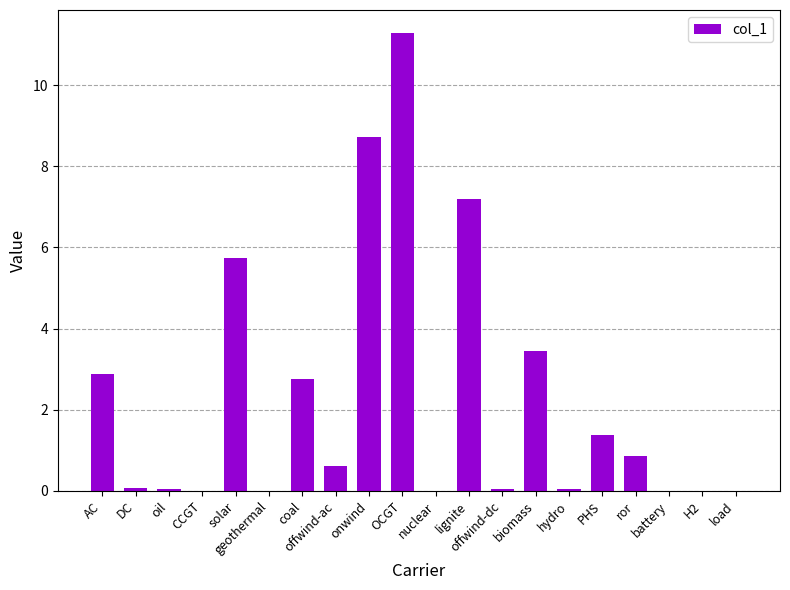

What is the change in value from DC to solar?

+5.7